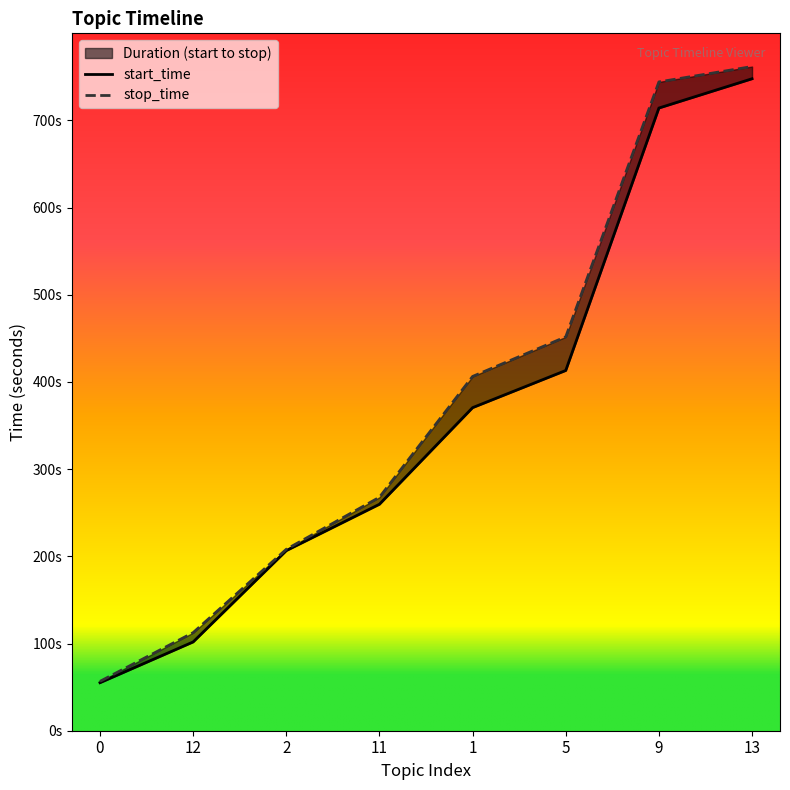

At which label does stop_time first exceed 406?

1